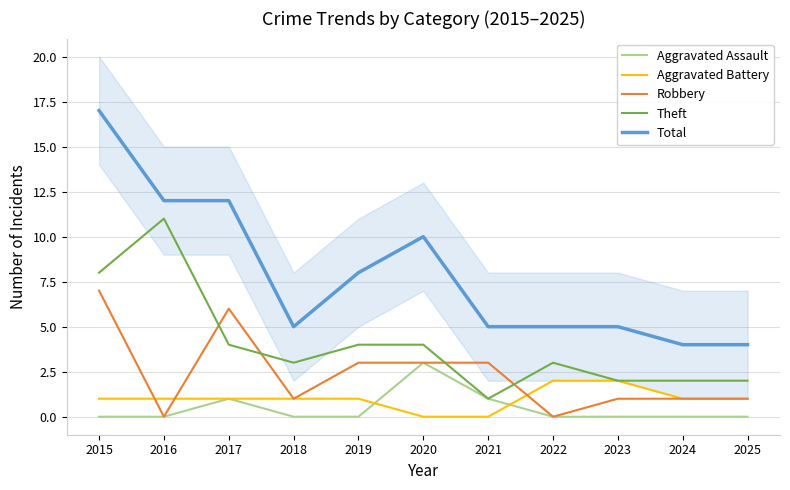

True or false: Aggravated Assault and Total intersect in this chart.

False